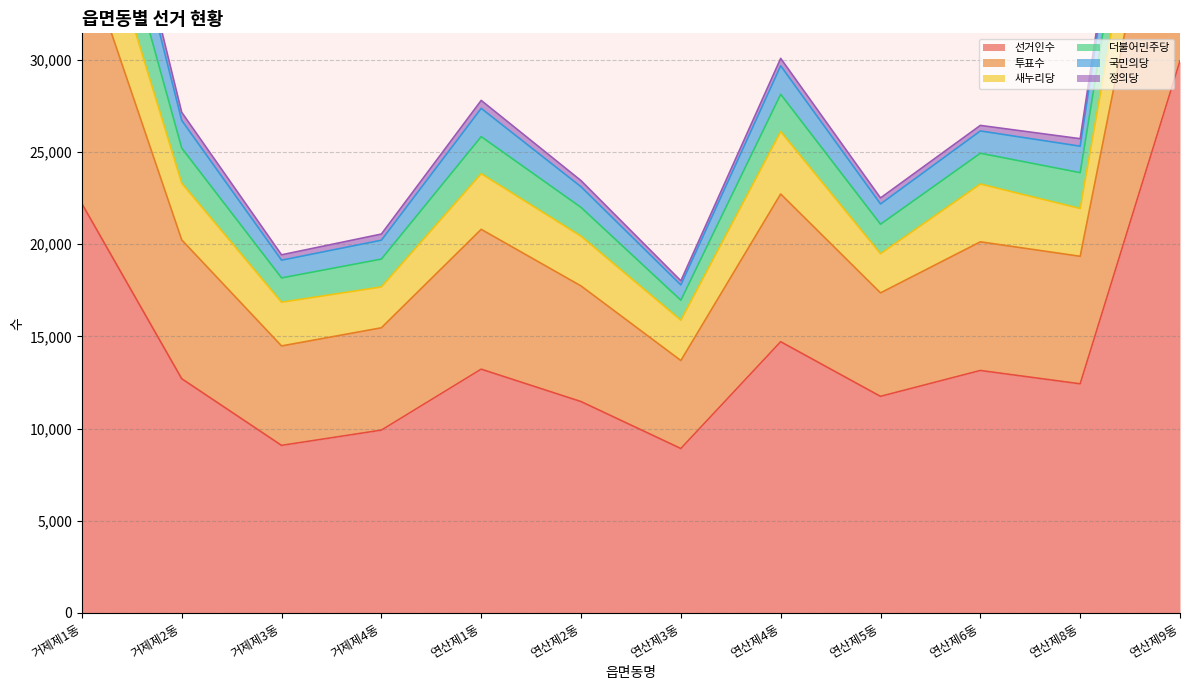

Does the chart display data point markers on the line(s)?

No